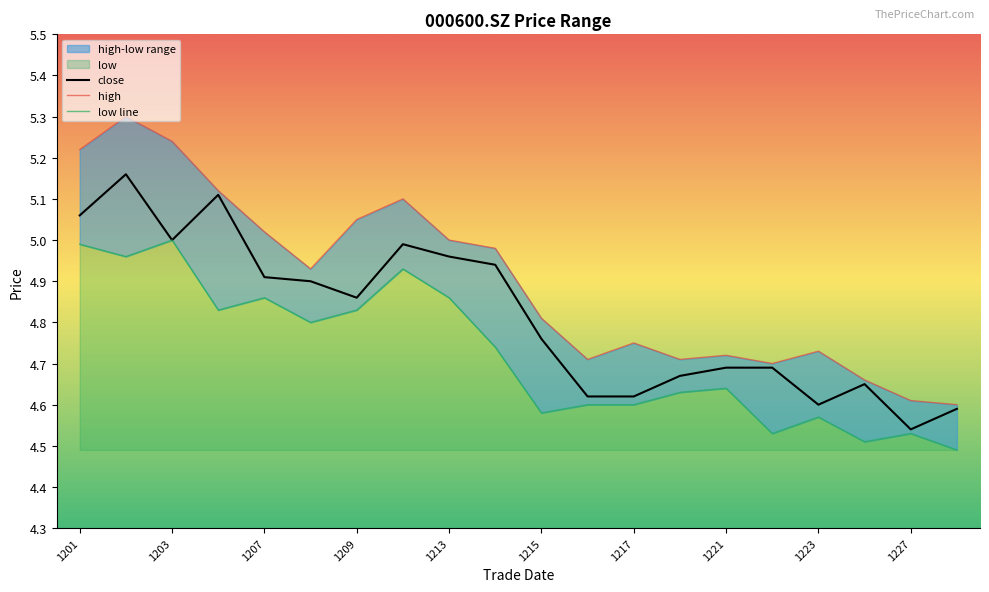

True or false: high and close cross at least once.

False